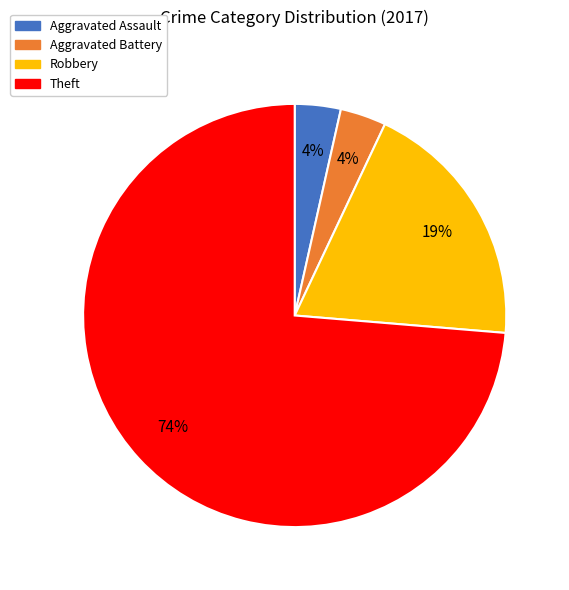

Approximately how many times larger is the value at Aggravated Battery compared to Aggravated Assault?

1.0